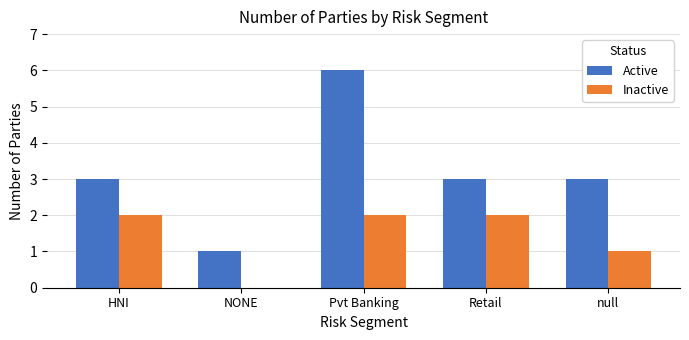

Is it true that Inactive equals 1 at HNI?

False